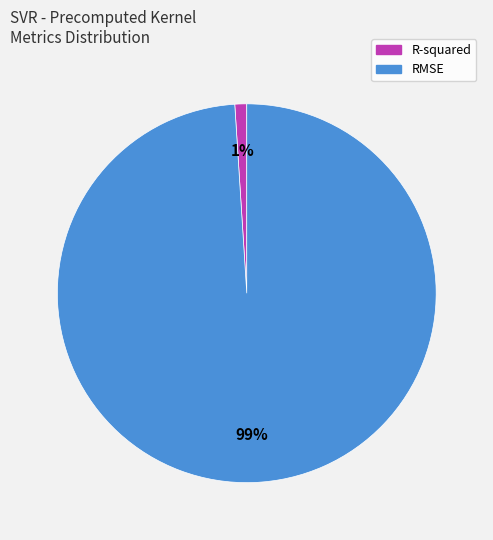

Rank the categories by value from highest to lowest.

RMSE, R-squared